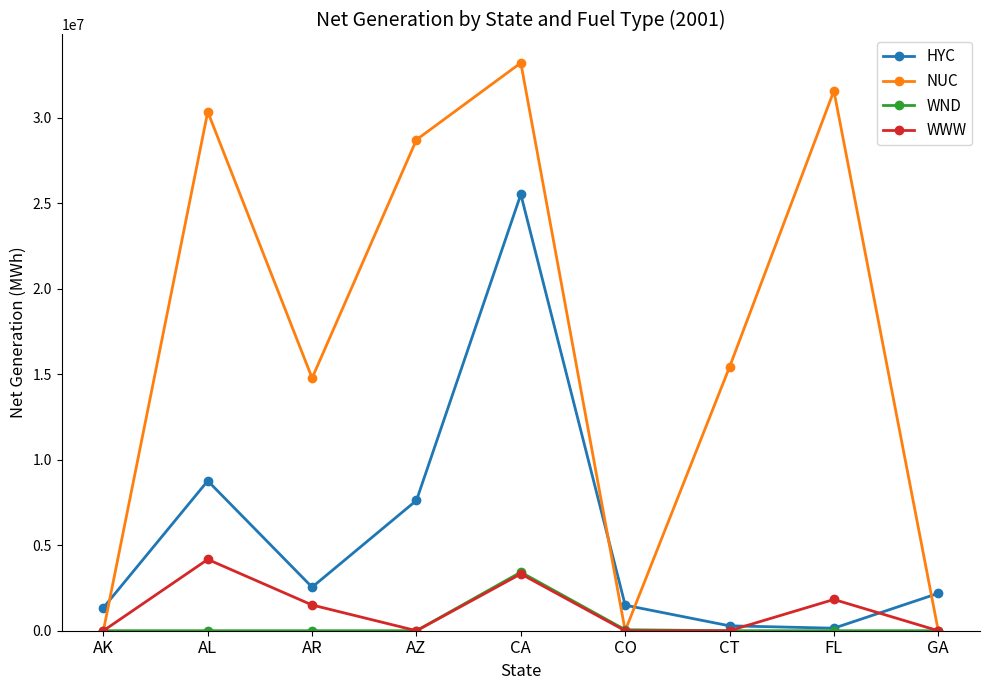

What is the label of the 4th point from the left?

AZ